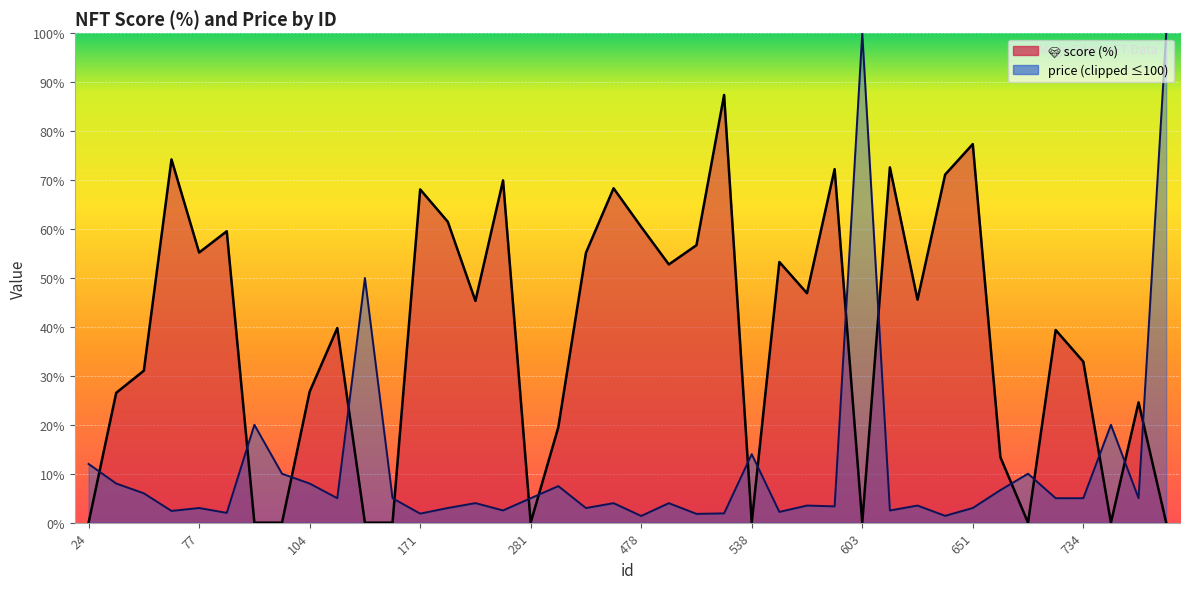

List the labels in order of value, largest first.

504, 651, 51, 619, 585, 628, 279, 477, 171, 181, 478, 87, 488, 77, 476, 547, 480, 553, 621, 226, 109, 733, 734, 42, 104, 28, 737, 400, 666, 24, 96, 102, 127, 150, 281, 538, 603, 678, 735, 738